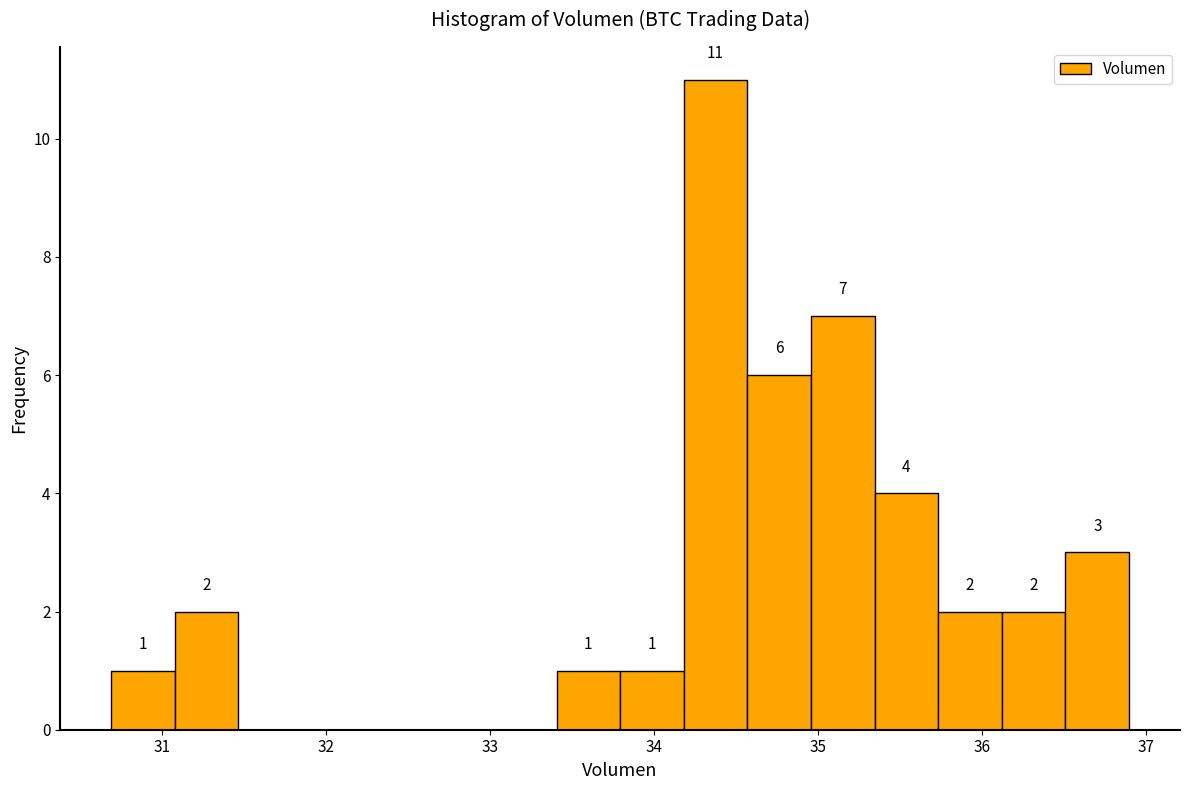

Around what value on the x-axis is the tallest bar? Give the approximate position of its centre, as read against the axis.

34.4